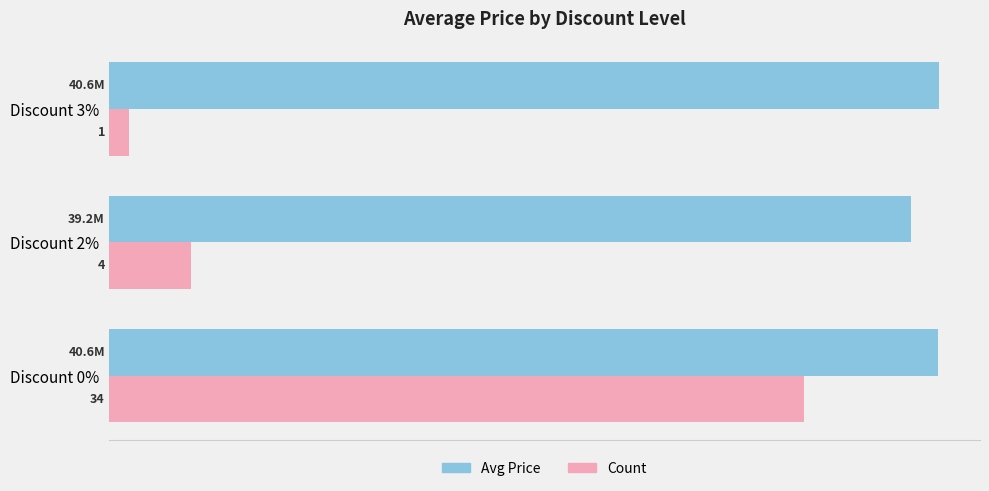

Does the chart contain any negative values?

No